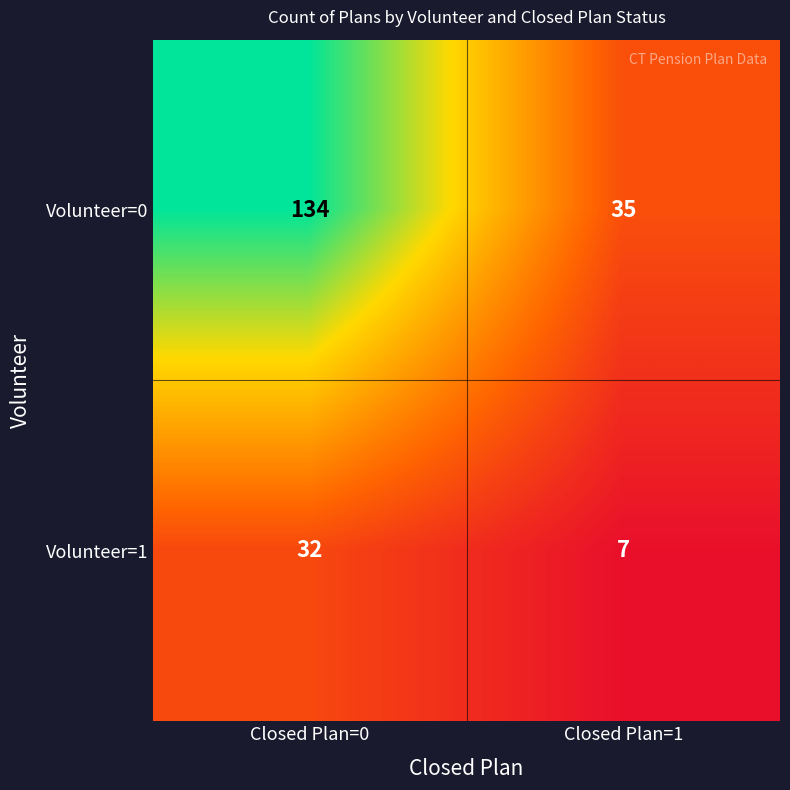

Which series has the widest spread of values?

Volunteer=0